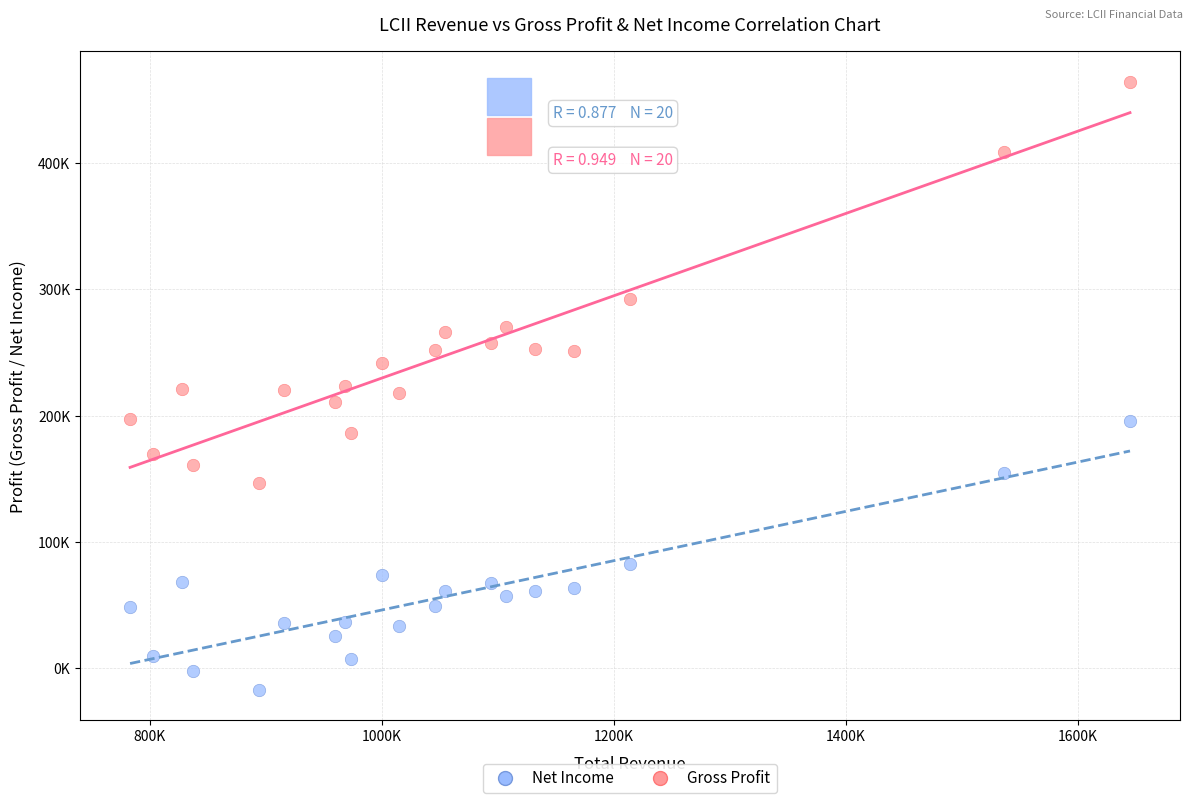

What are all the series names shown in the legend?

Net Income, Gross Profit